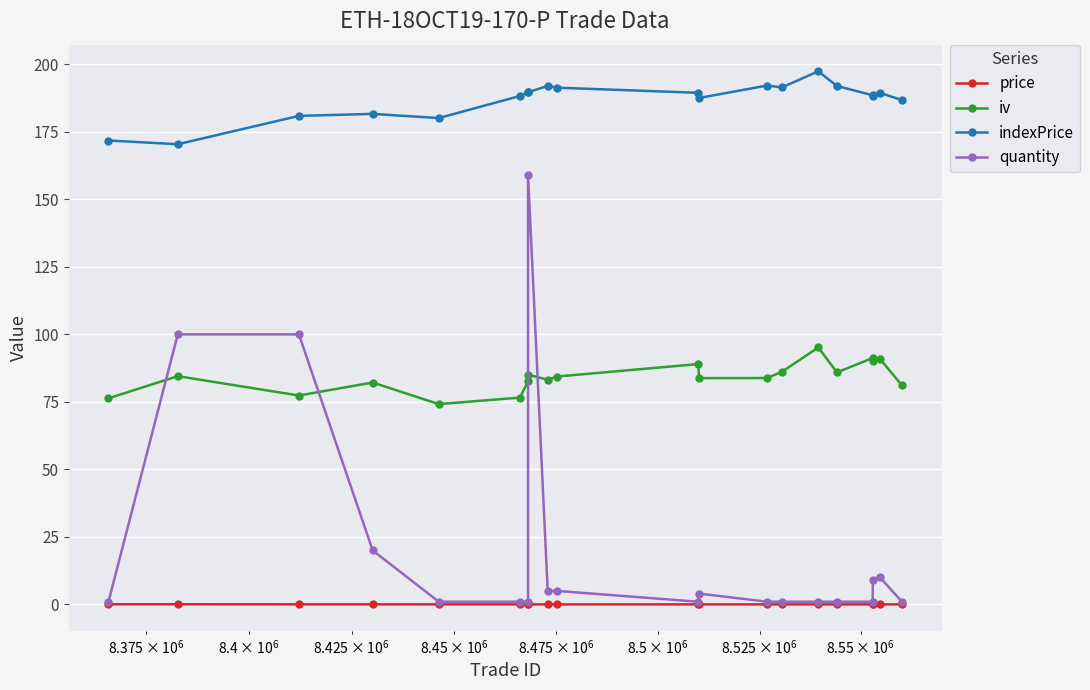

Count the number of categories in the chart.

20